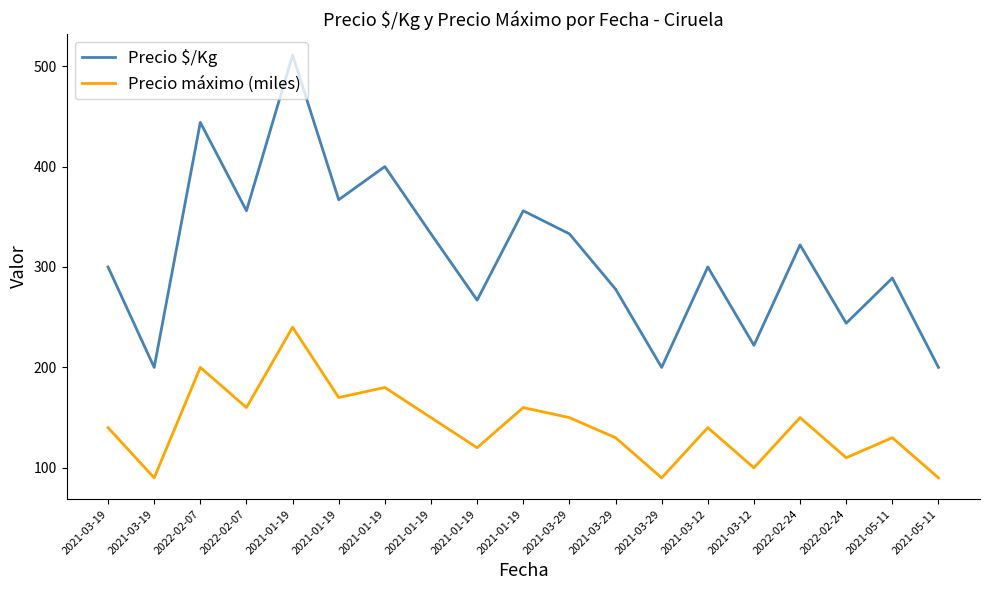

How many lines are shown in the chart?

2